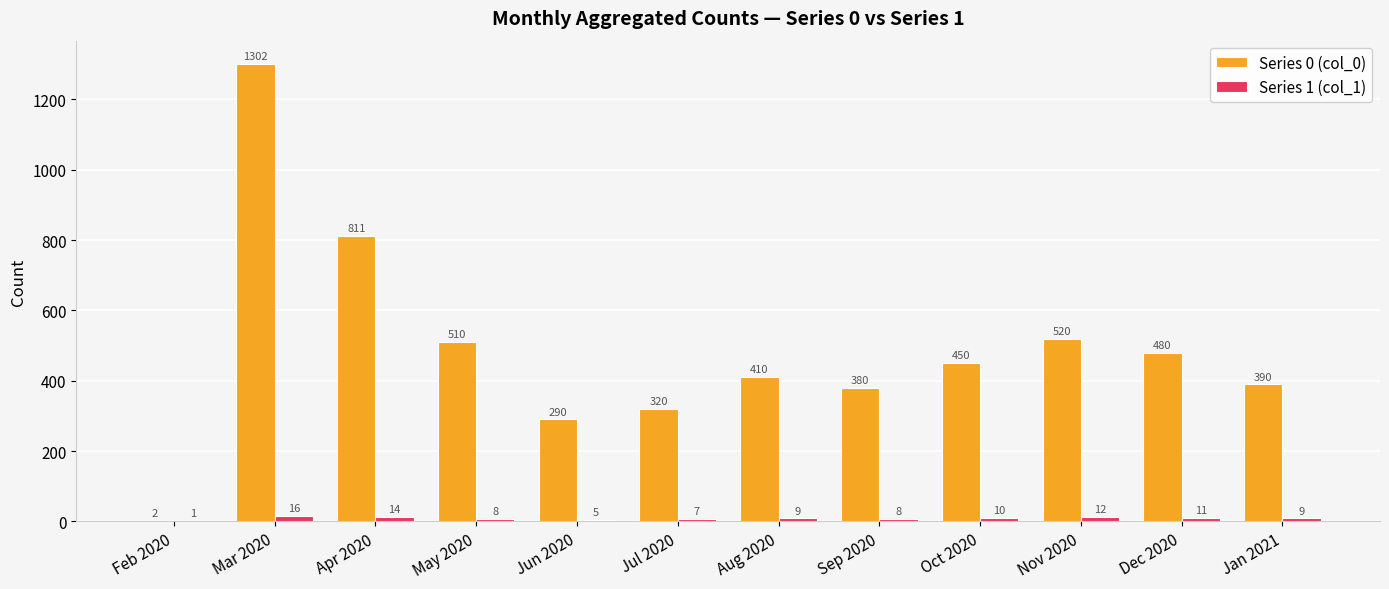

Which series has the largest total across all categories?

Series 0 (col_0)